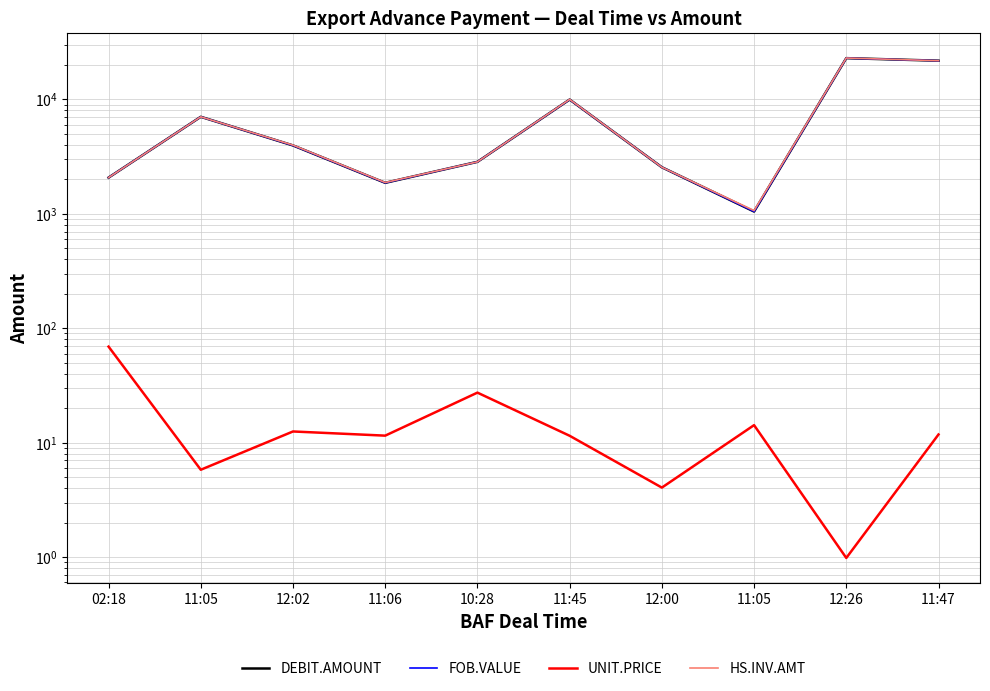

What is the difference between the maximum and minimum values in the FOB.VALUE series?

21892.5